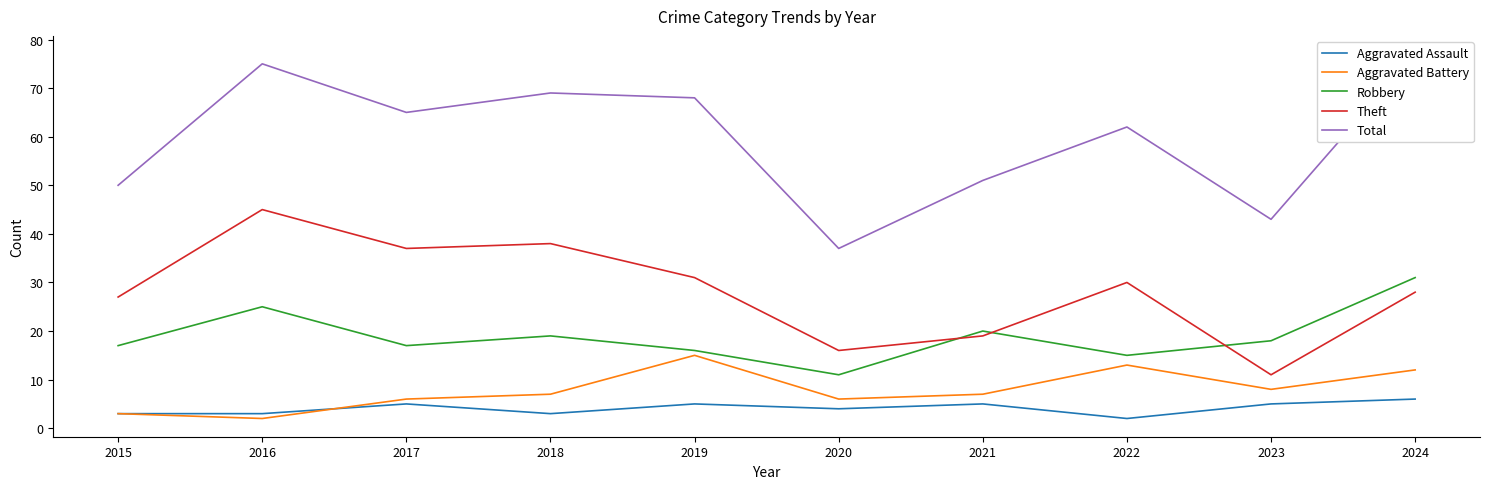

Where is Total nearest to the value 57?

2022